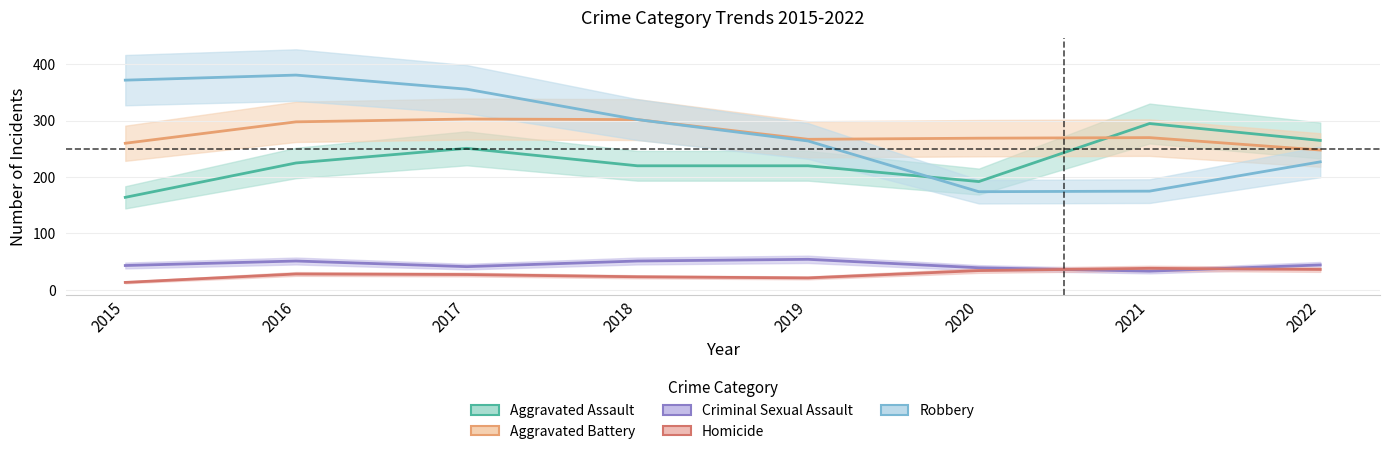

At which label does Aggravated Battery reach its peak?

2017